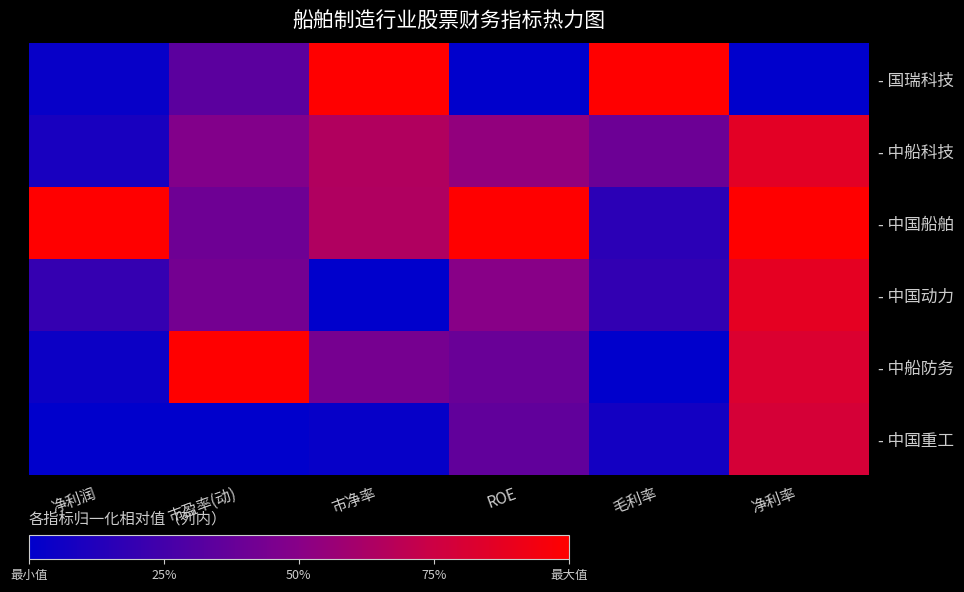

Which series has the widest spread of values?

- 国瑞科技